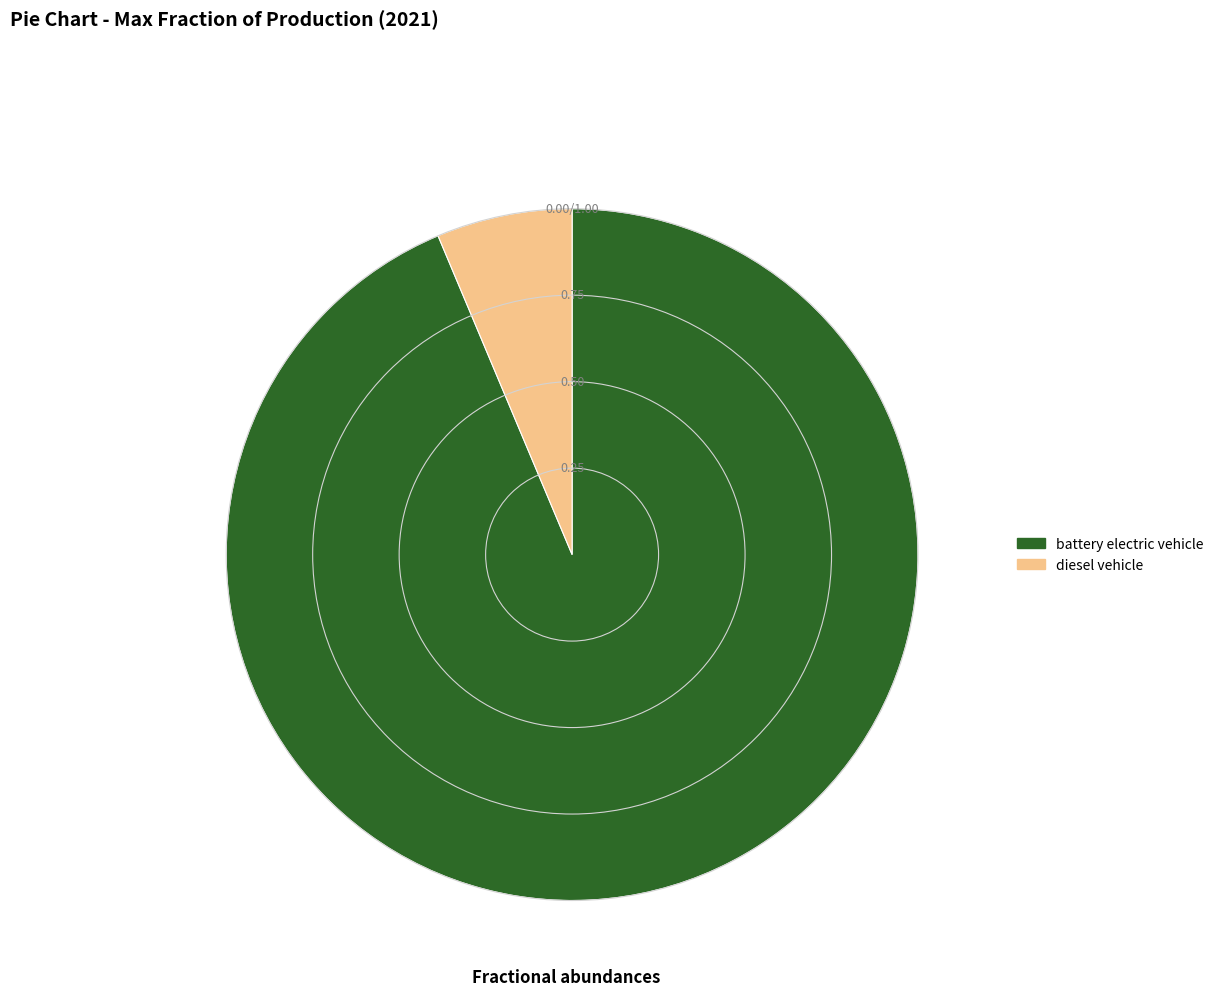

Does battery electric vehicle account for over 50% of the chart?

Yes